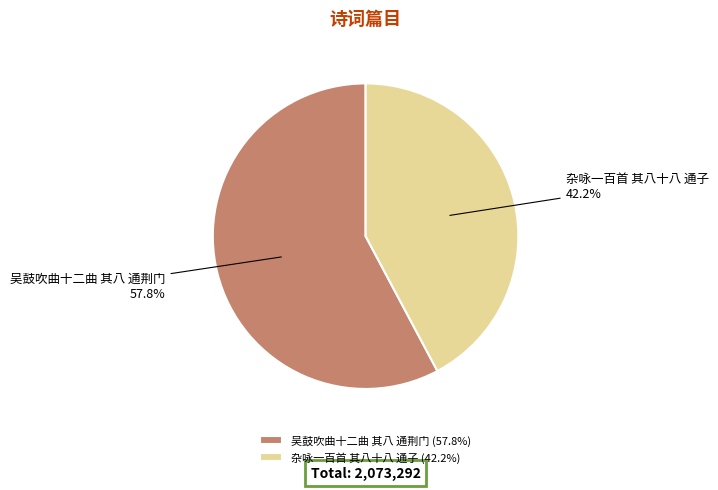

True or false: 吴鼓吹曲十二曲 其八 通荆门 accounts for 64% of the total.

False